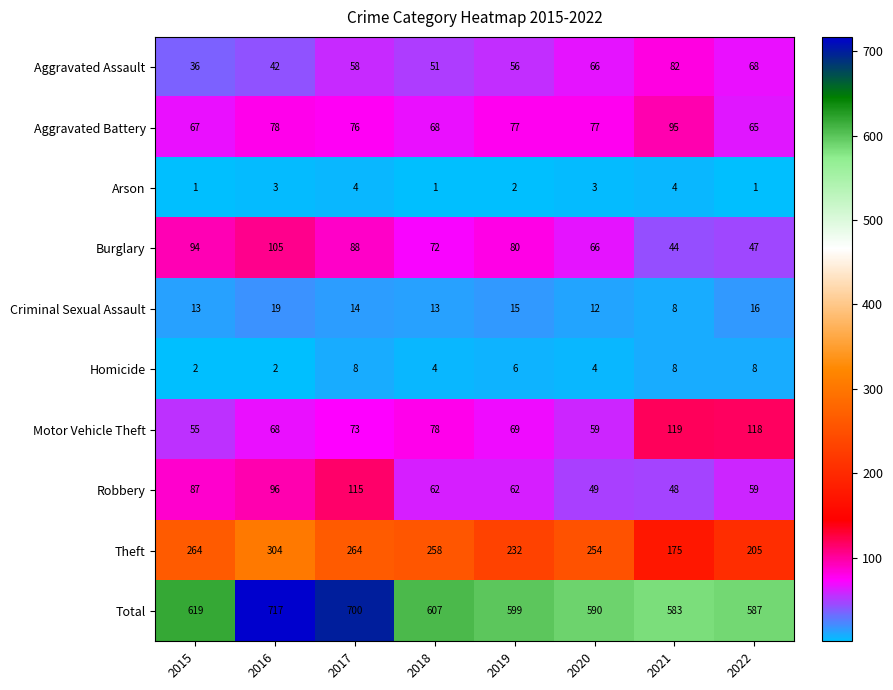

What is the maximum value for Burglary?

105